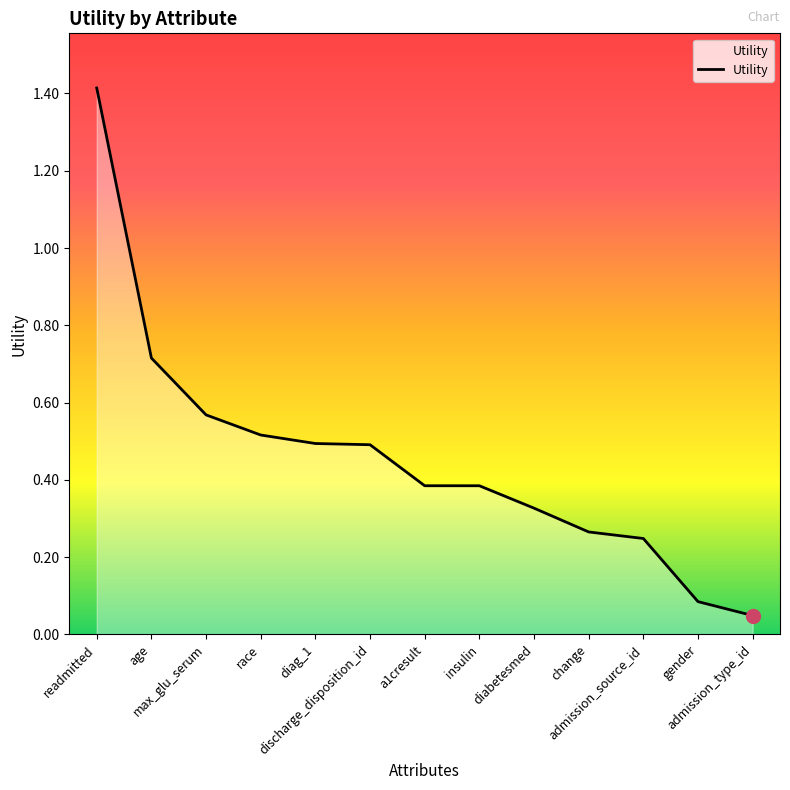

What is the maximum value shown in the chart?

1.4